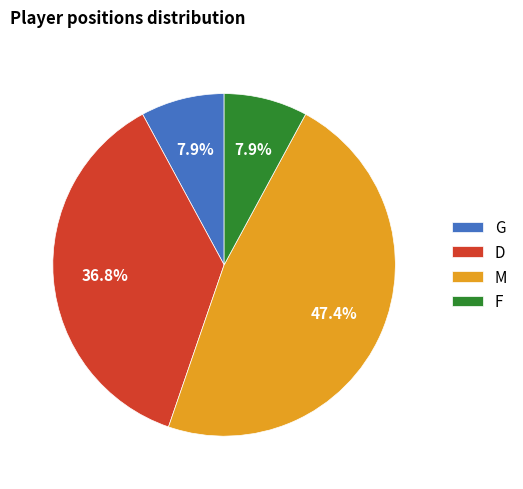

Does any single category account for the majority?

No